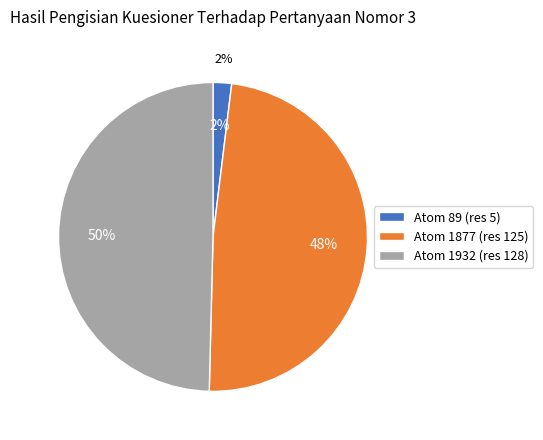

Which category has the biggest portion of the pie?

1932